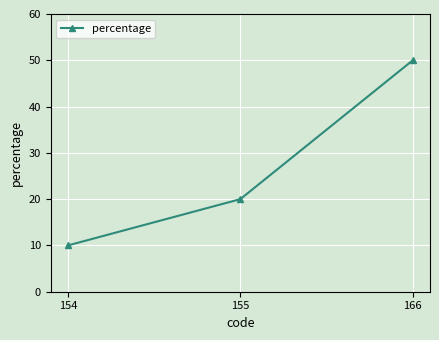

The value at 166 is 50. True or false?

True